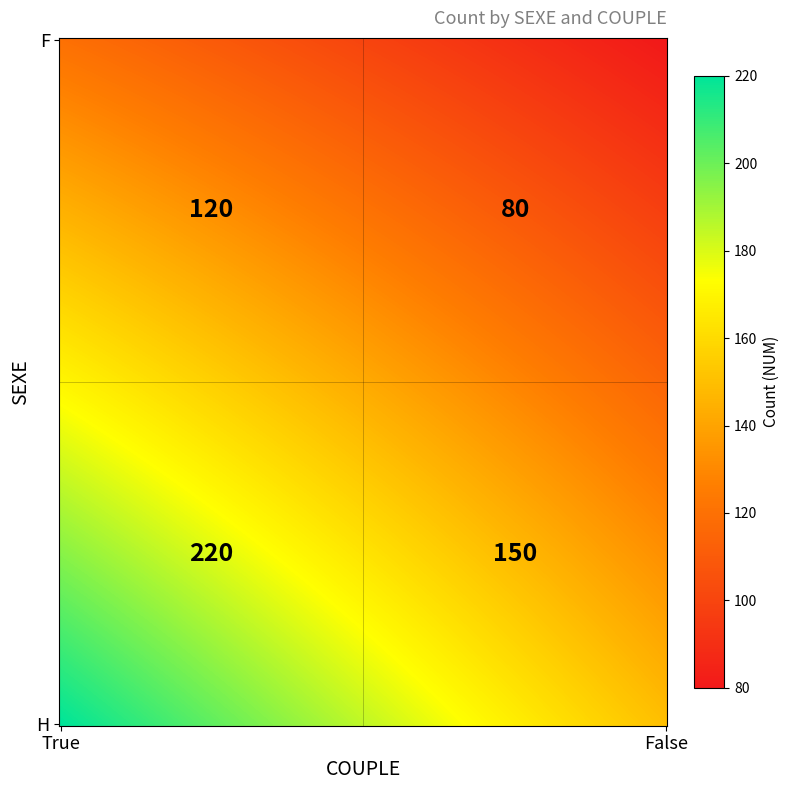

Reading right to left, what are all the values shown in this chart?

H_False=150	H_True=220	F_False=80	F_True=120